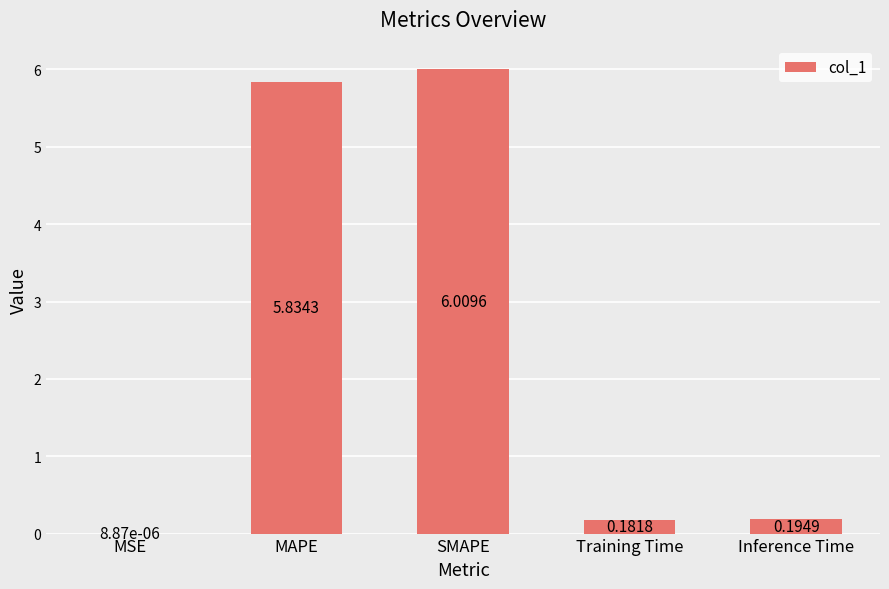

Which category has the highest value across all series?

SMAPE